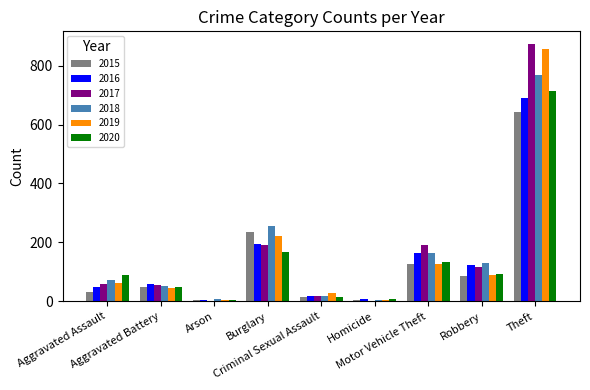

What is the sum of all 2020 values?

1268